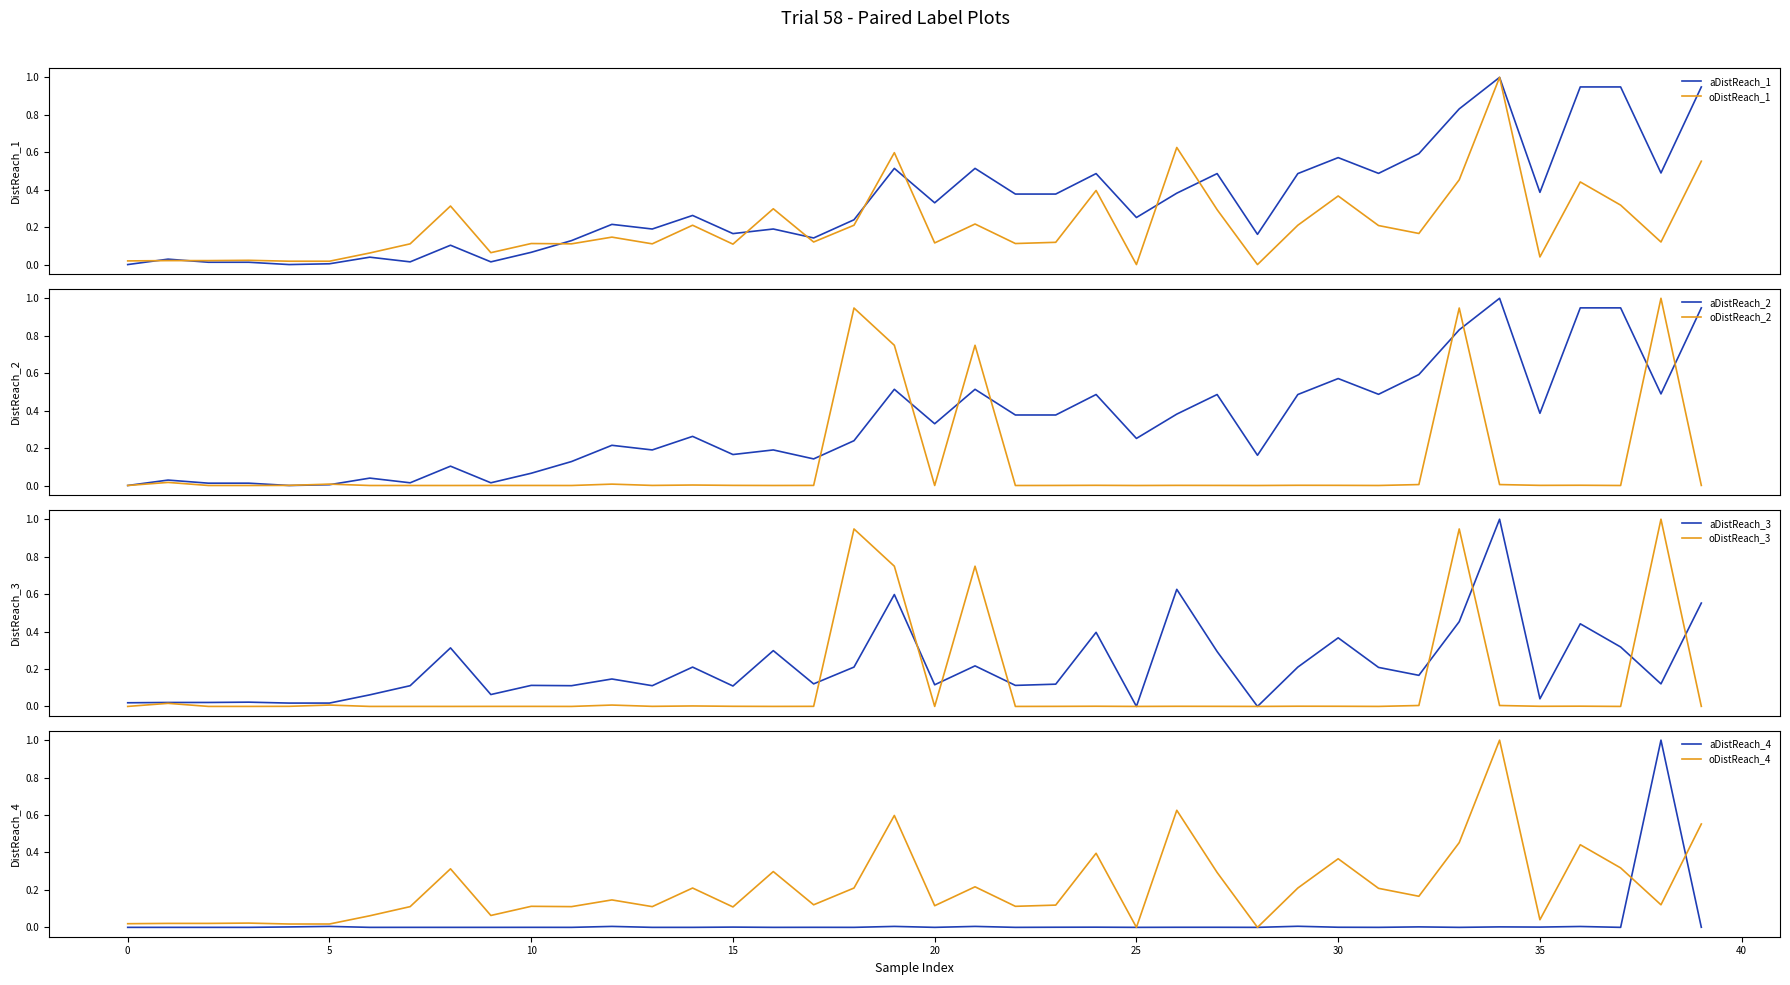

What is the maximum value for oDistReach_1?

1.0